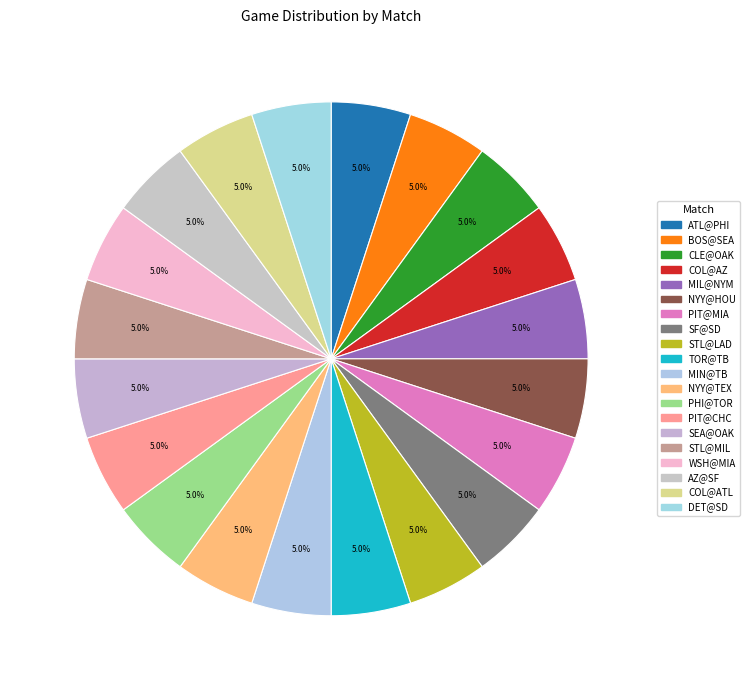

How many segments does this pie chart have?

20